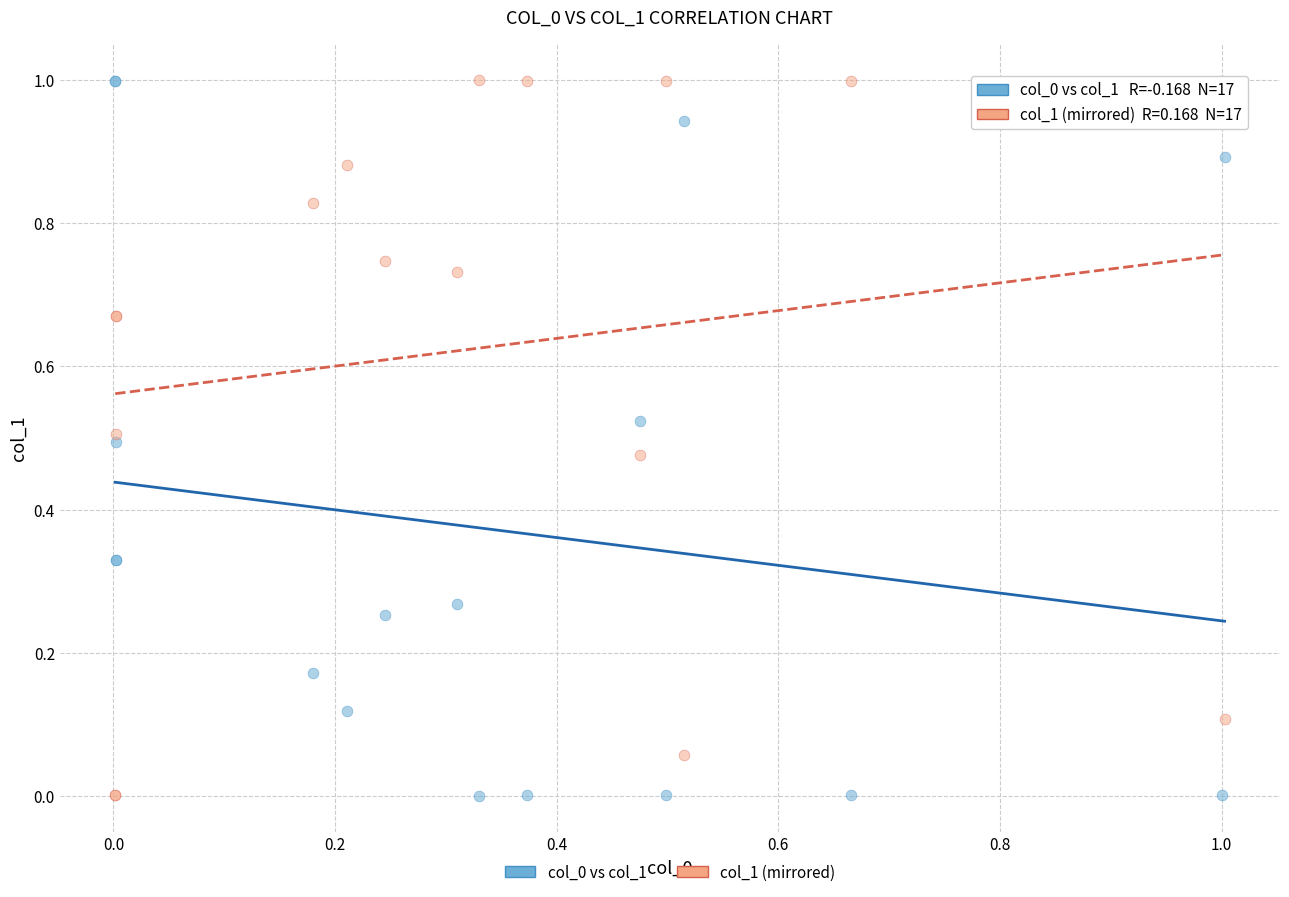

What is the X range (max minus min) for the scatter plot?

1.0